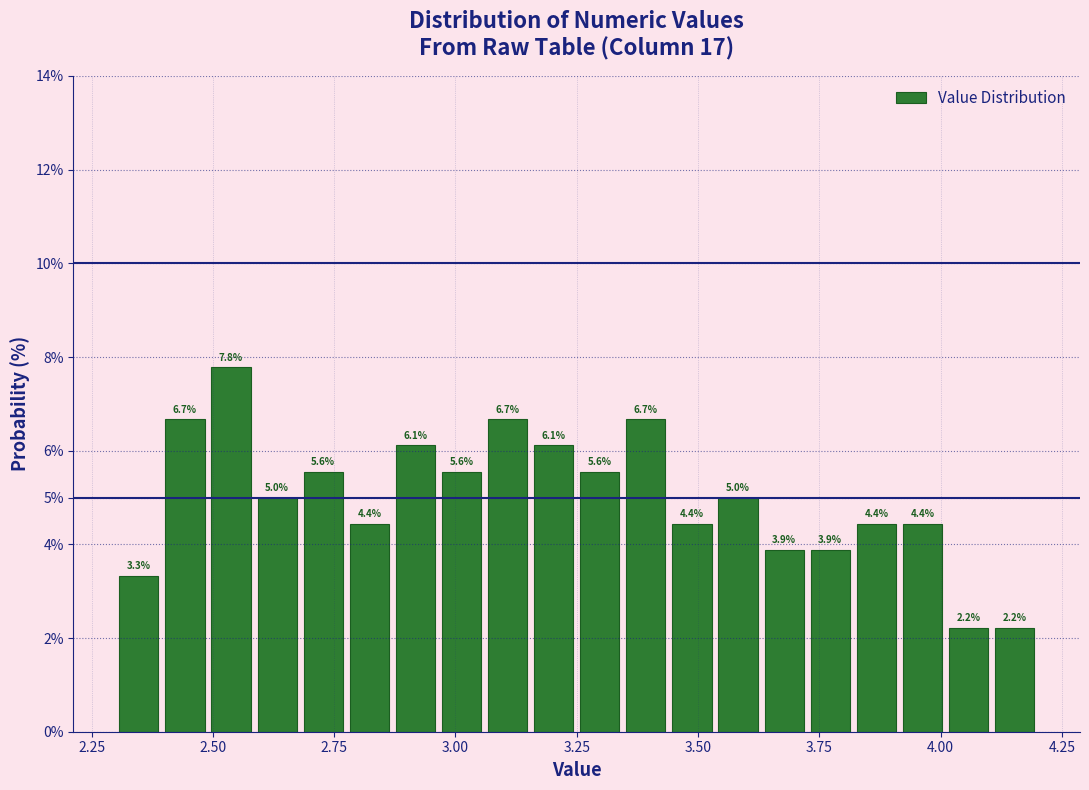

Around what value on the x-axis is the tallest bar? Give the approximate position of its centre, as read against the axis.

2.55